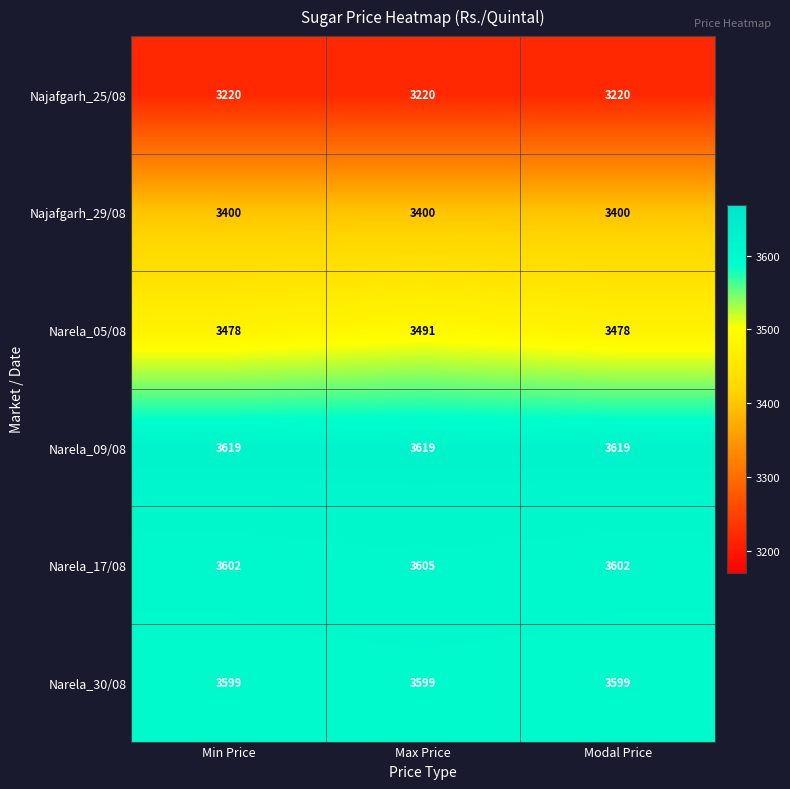

Rank the series by their maximum value, from highest to lowest.

Narela_09/08, Narela_17/08, Narela_30/08, Narela_05/08, Najafgarh_29/08, Najafgarh_25/08